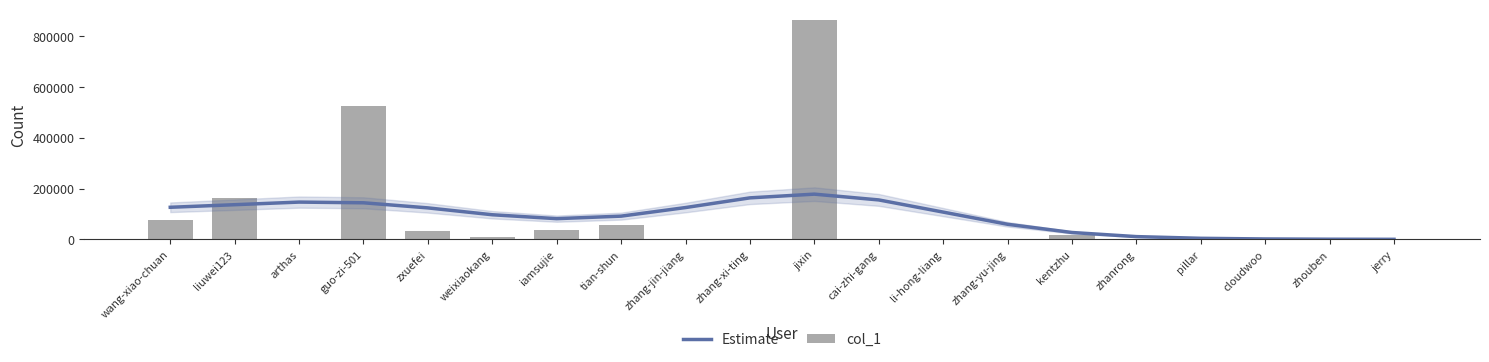

What is the highest value of the col_1 series?

862218